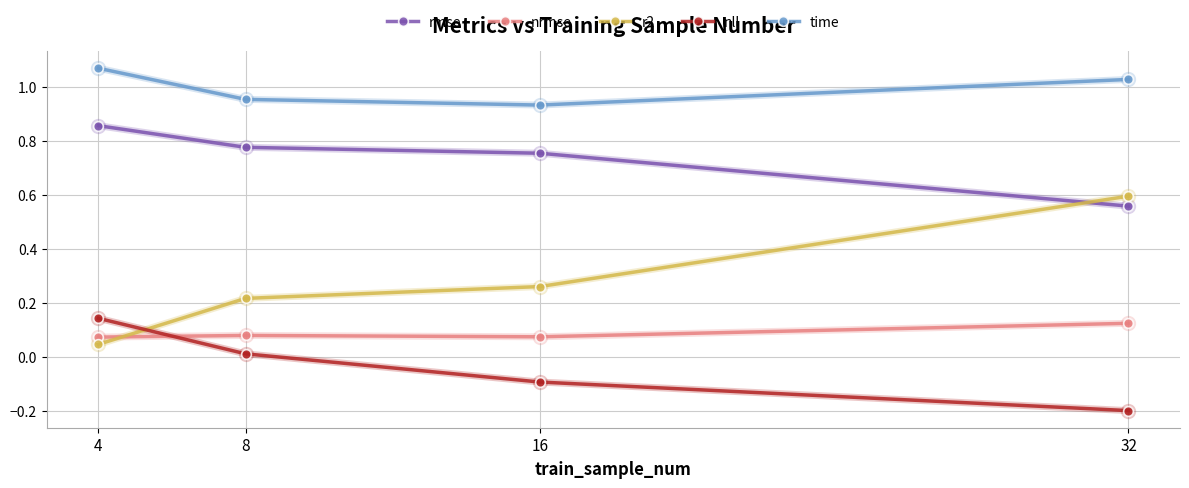

Where does the time series first go above 1?

4